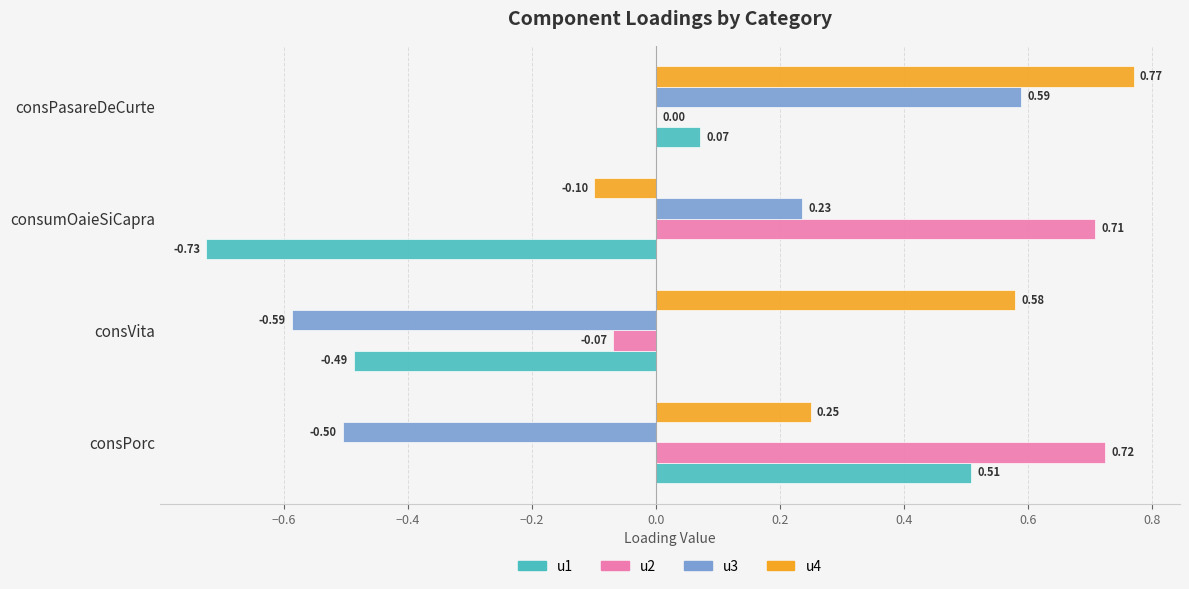

At which label is u4 closest to 0?

consumOaieSiCapra